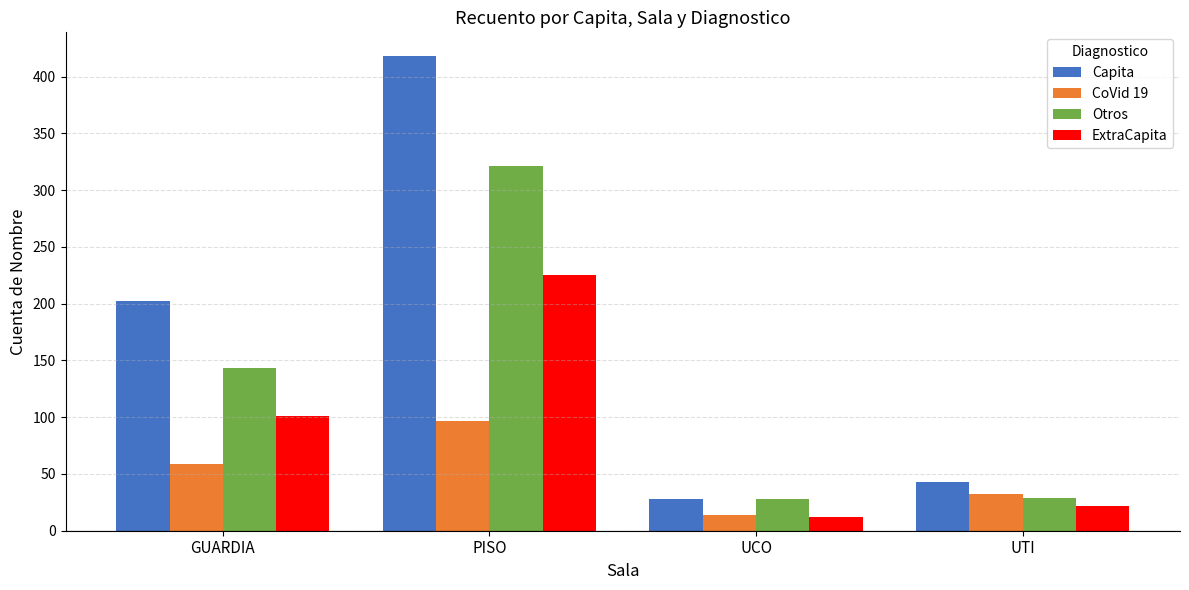

What is the minimum value for Capita?

28